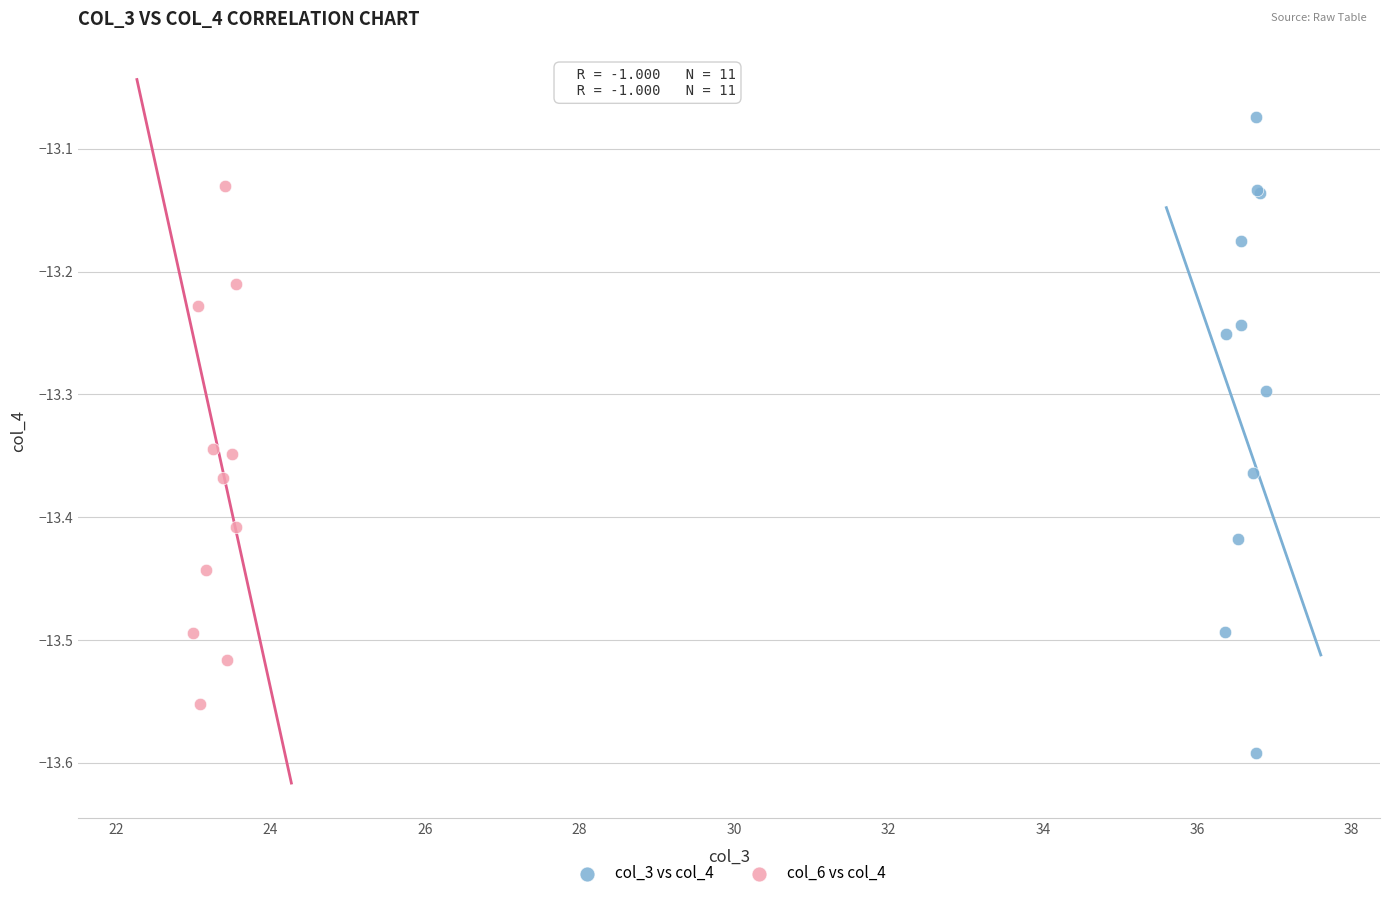

Which series has the largest Y range (max minus min)?

col_3 vs col_4